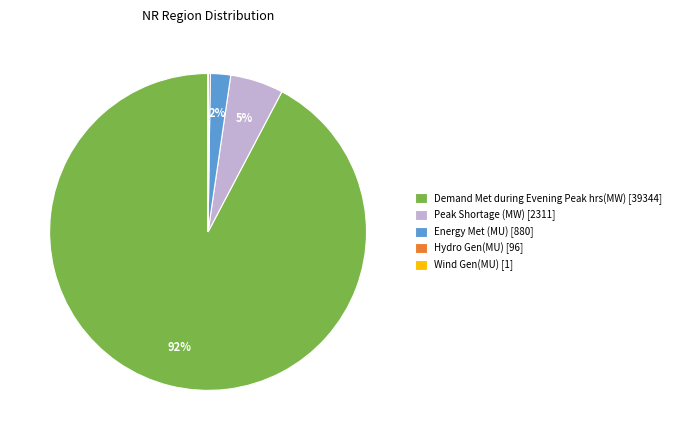

Is Energy Met (MU) [880] the majority of the pie?

No